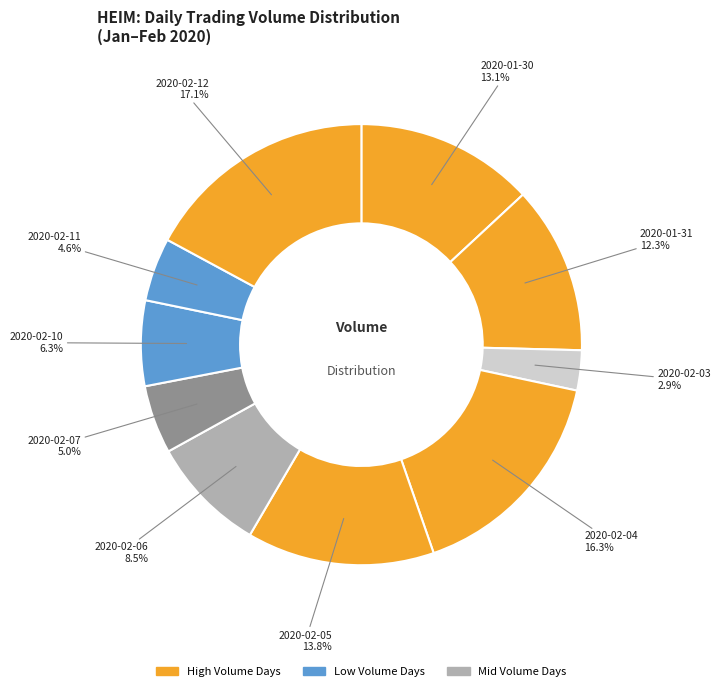

What is the largest slice in the pie chart?

2020-02-12